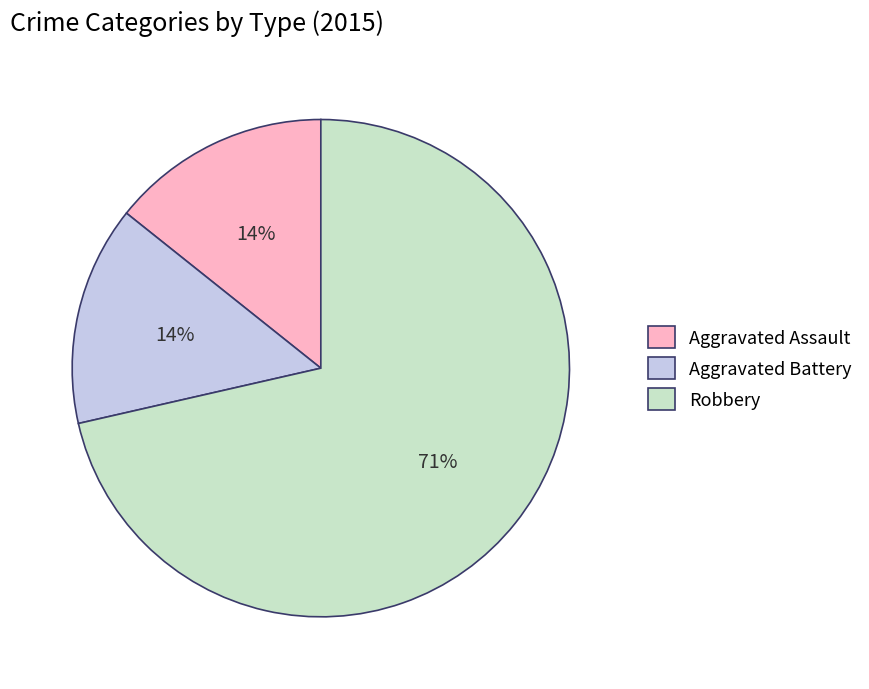

Which category has the biggest portion of the pie?

Robbery